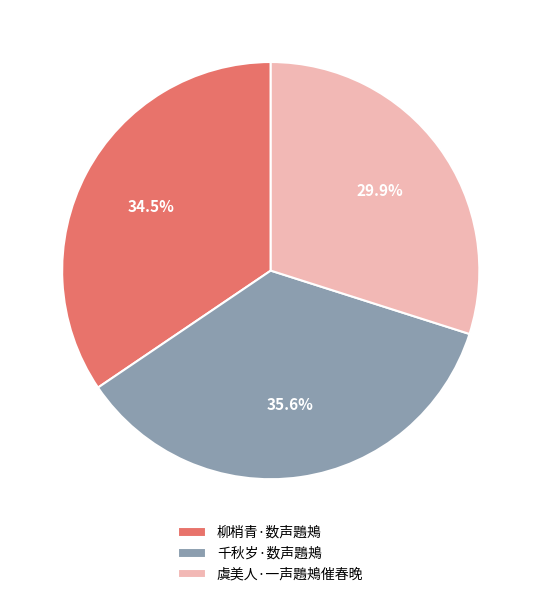

Which has a higher value, 虞美人·一声鶗鴂催春晚 or 千秋岁·数声鶗鴂?

千秋岁·数声鶗鴂